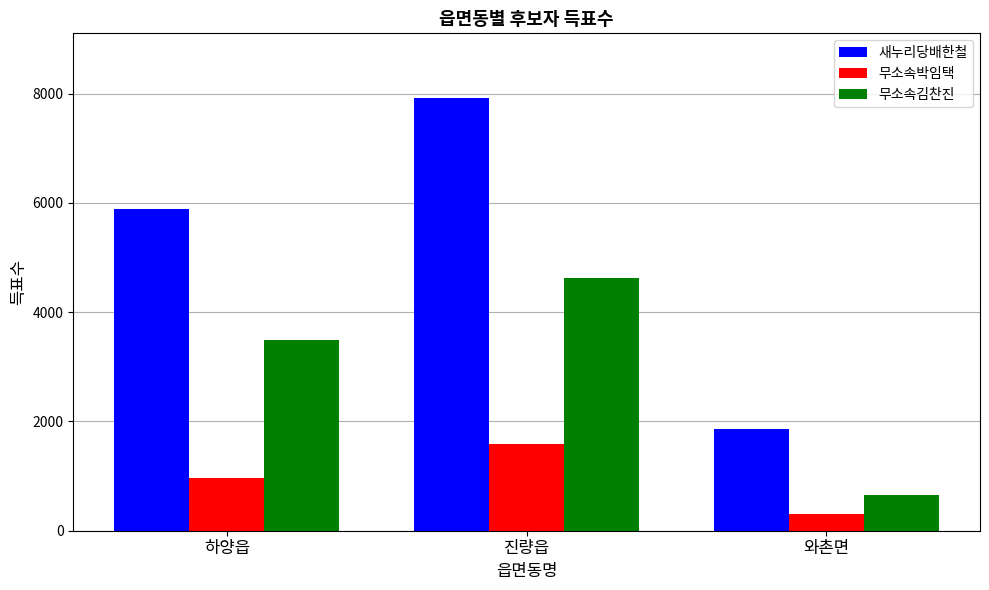

What is the smallest value displayed?

302